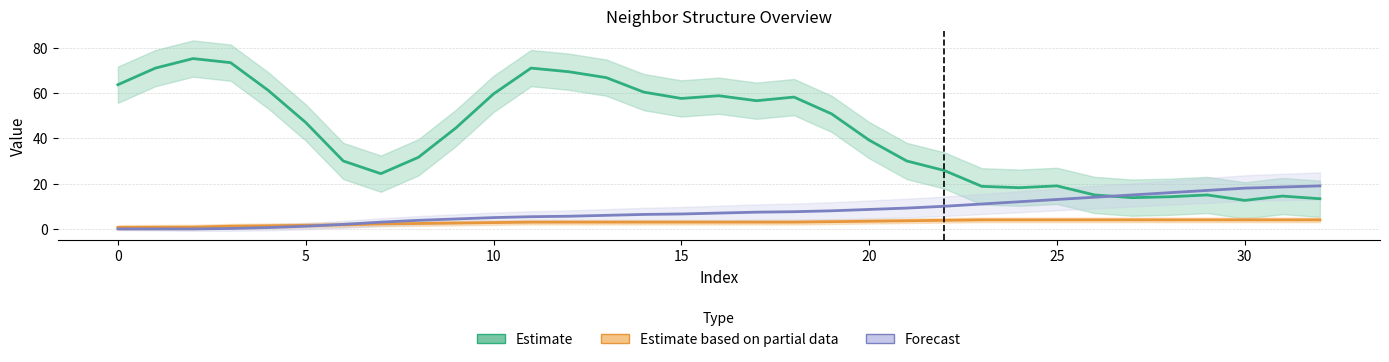

Is this an area chart (filled region under the line)?

No